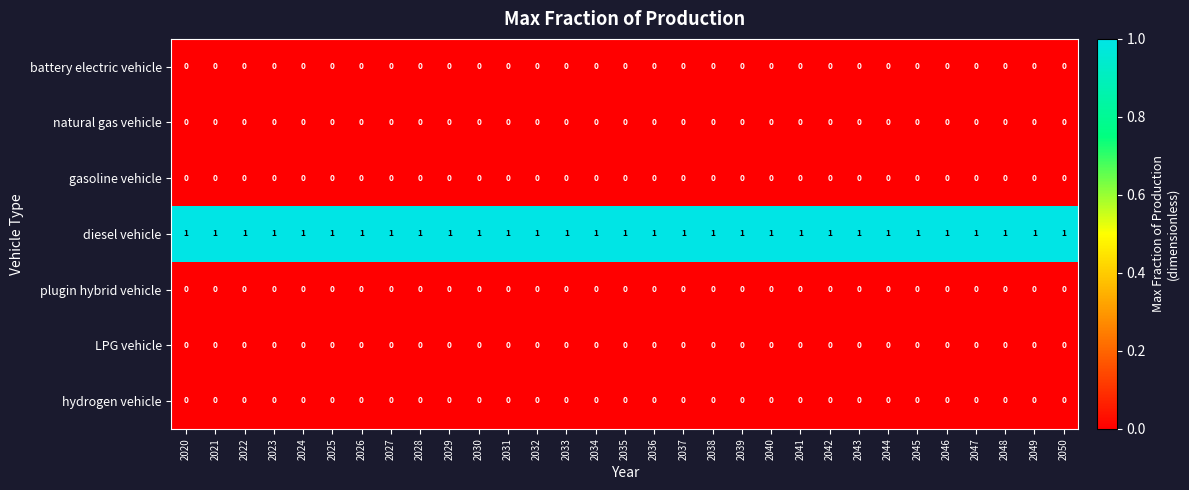

Is the value of diesel vehicle at 2034 greater than the value of battery electric vehicle at 2050?

Yes